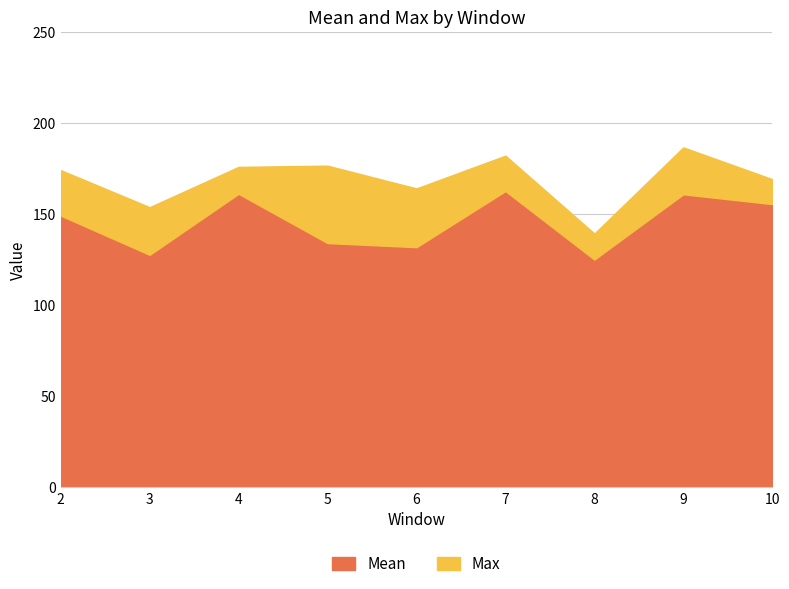

How many lines are shown in the chart?

2